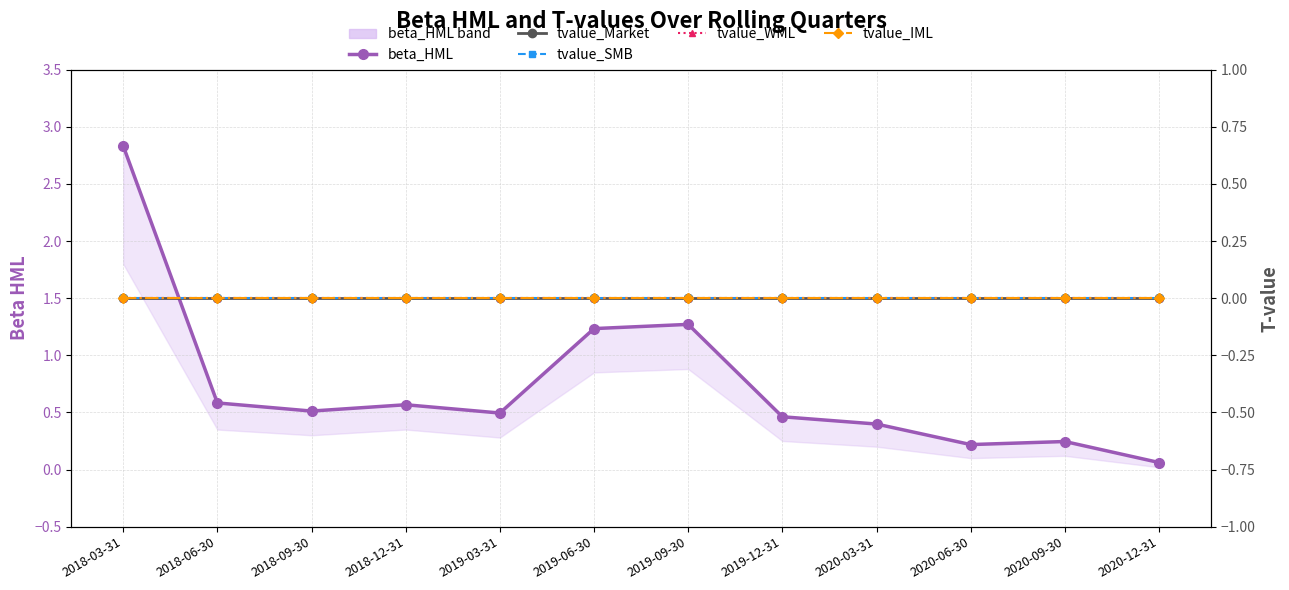

Reading left to right, extract all data points from this chart.

beta_HML: 2018-03-31=2.8	2018-06-30=0.6	2018-09-30=0.5	2018-12-31=0.6	2019-03-31=0.5	2019-06-30=1.2	2019-09-30=1.3	2019-12-31=0.5	2020-03-31=0.4	2020-06-30=0.2	2020-09-30=0.2	2020-12-31=0.1
tvalue_Market: 2018-03-31=0.0	2018-06-30=0.0	2018-09-30=0.0	2018-12-31=0.0	2019-03-31=0.0	2019-06-30=0.0	2019-09-30=0.0	2019-12-31=-0.0	2020-03-31=-0.0	2020-06-30=0.0	2020-09-30=0.0	2020-12-31=0.0
tvalue_SMB: 2018-03-31=0.0	2018-06-30=-0.0	2018-09-30=-0.0	2018-12-31=-0.0	2019-03-31=0.0	2019-06-30=-0.0	2019-09-30=0.0	2019-12-31=-0.0	2020-03-31=-0.0	2020-06-30=0.0	2020-09-30=-0.0	2020-12-31=0.0
tvalue_WML: 2018-03-31=0.0	2018-06-30=-0.0	2018-09-30=-0.0	2018-12-31=-0.0	2019-03-31=-0.0	2019-06-30=-0.0	2019-09-30=-0.0	2019-12-31=-0.0	2020-03-31=-0.0	2020-06-30=0.0	2020-09-30=0.0	2020-12-31=0.0
tvalue_IML: 2018-03-31=-0.0	2018-06-30=0.0	2018-09-30=0.0	2018-12-31=0.0	2019-03-31=-0.0	2019-06-30=0.0	2019-09-30=0.0	2019-12-31=0.0	2020-03-31=0.0	2020-06-30=0.0	2020-09-30=0.0	2020-12-31=-0.0